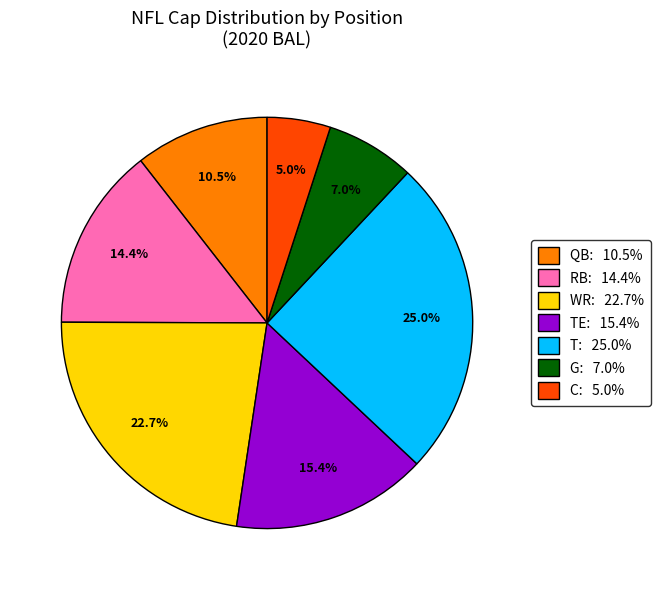

Is there any slice that represents more than half of the pie?

No